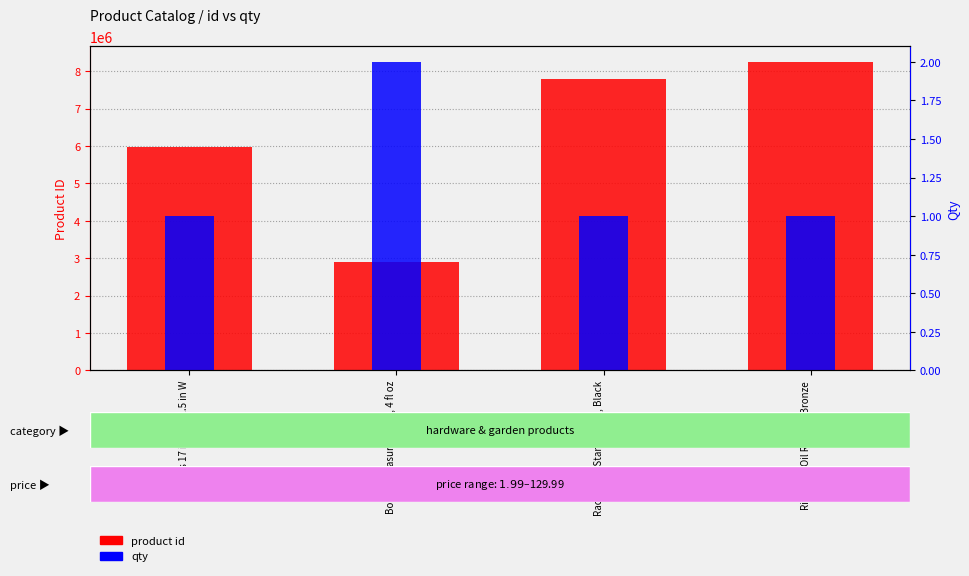

Count the number of categories in the chart.

4